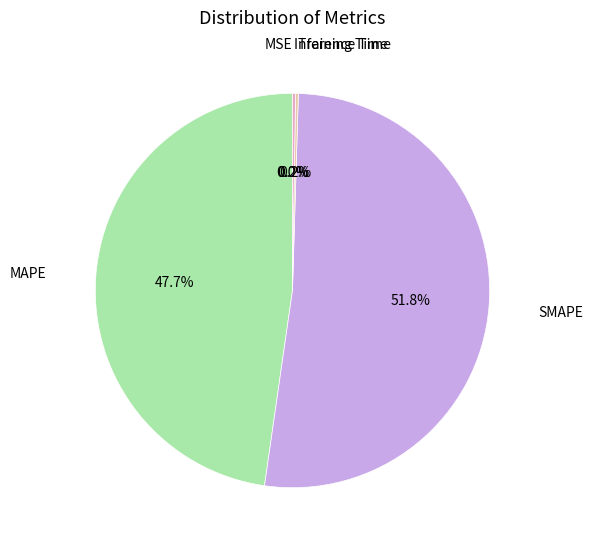

What is the majority slice?

SMAPE